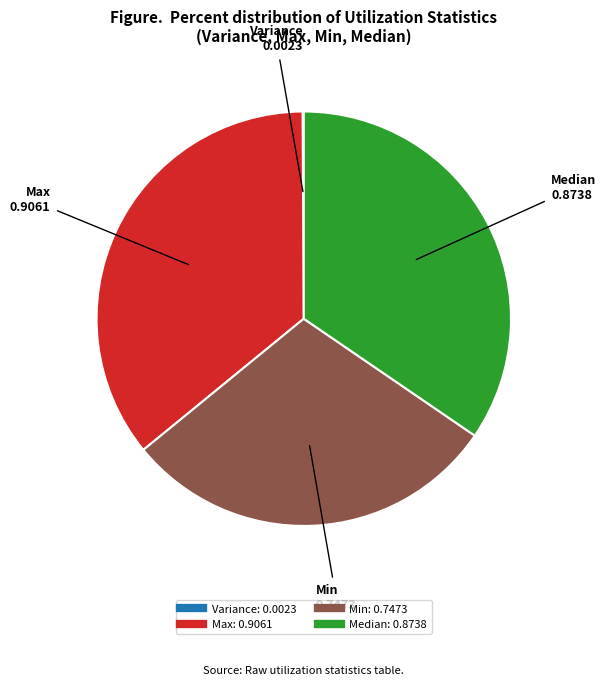

The Max slice represents 36% of the pie. True or false?

True